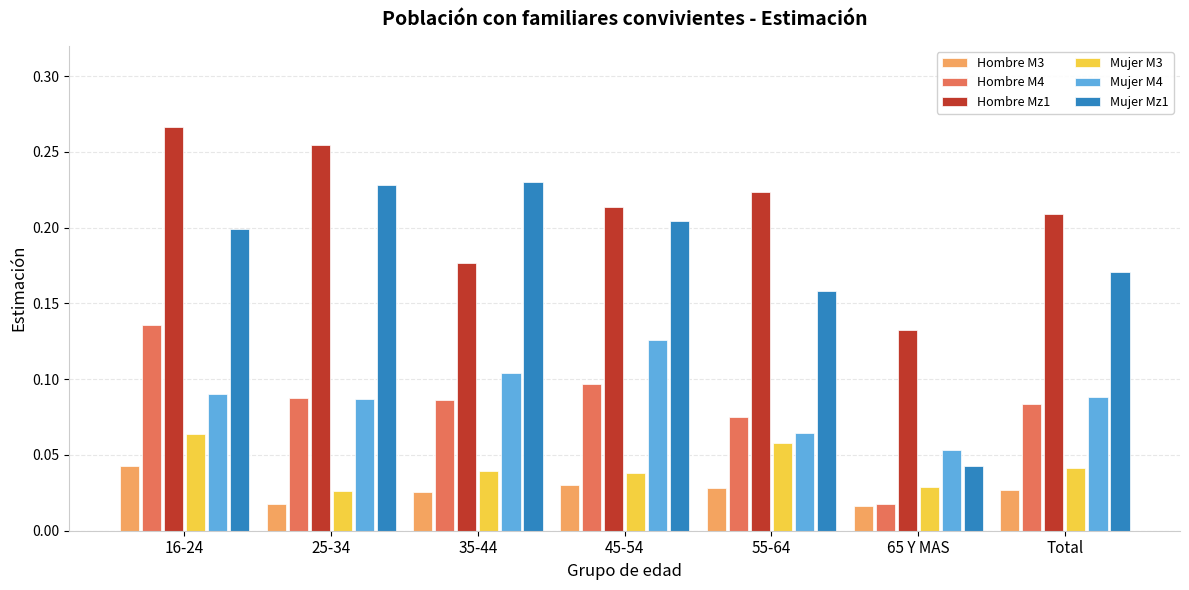

The value of Mujer M4 at 25-34 is 0.2. True or false?

False